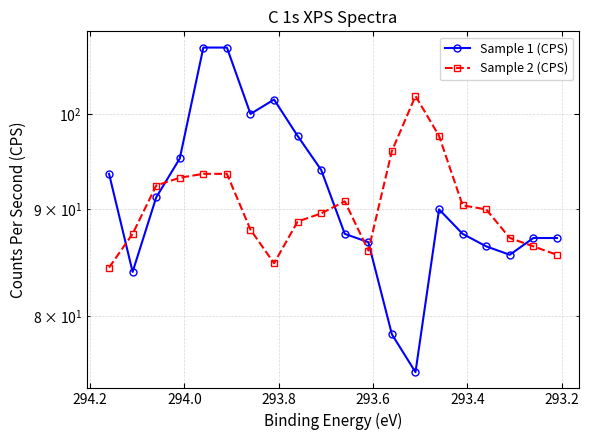

True or false: Sample 2 (CPS) has a value of 139.0 at 294.4.

False